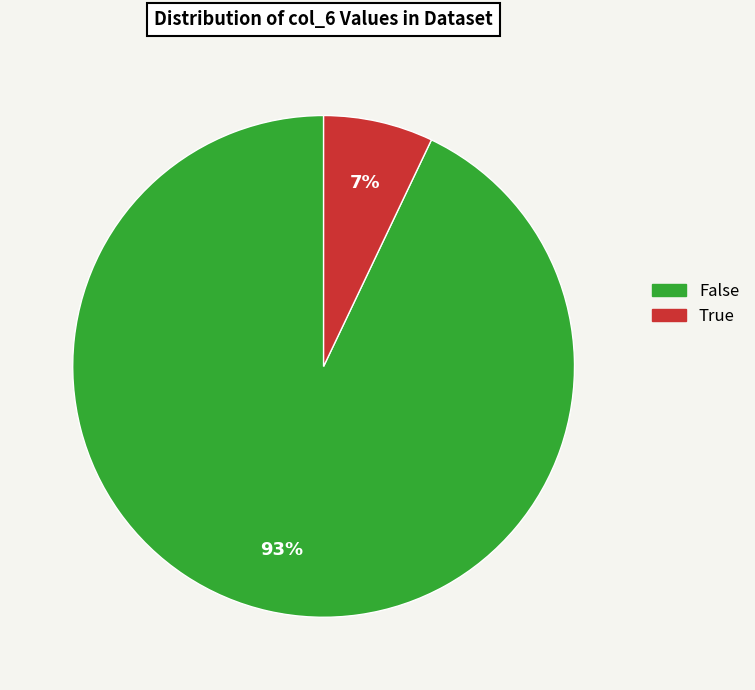

Which slice is the largest?

False